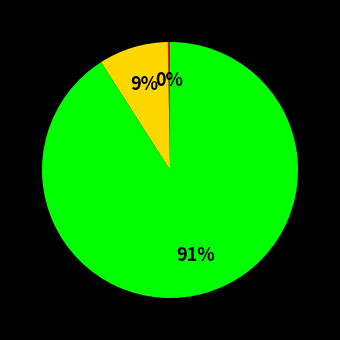

To the nearest percent, what is the difference between the largest and smallest slice percentages?

91%